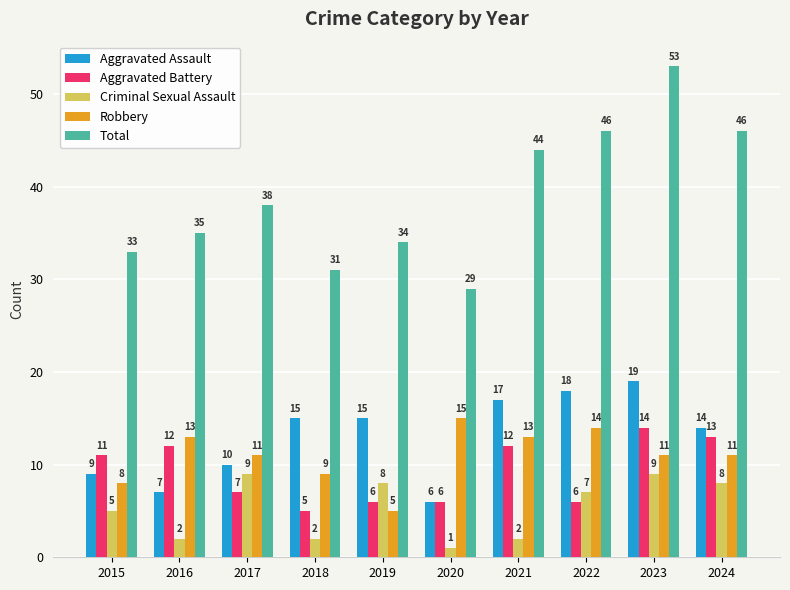

How many data points in Criminal Sexual Assault are less than 7?

5